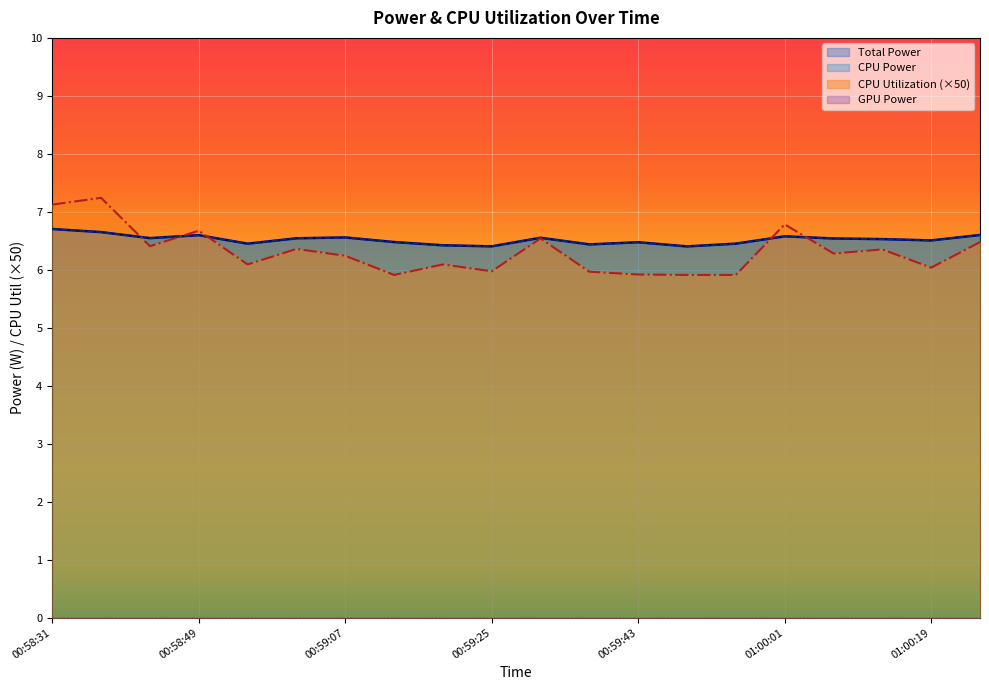

True or false: CPU Power and Total Power cross at least once.

False